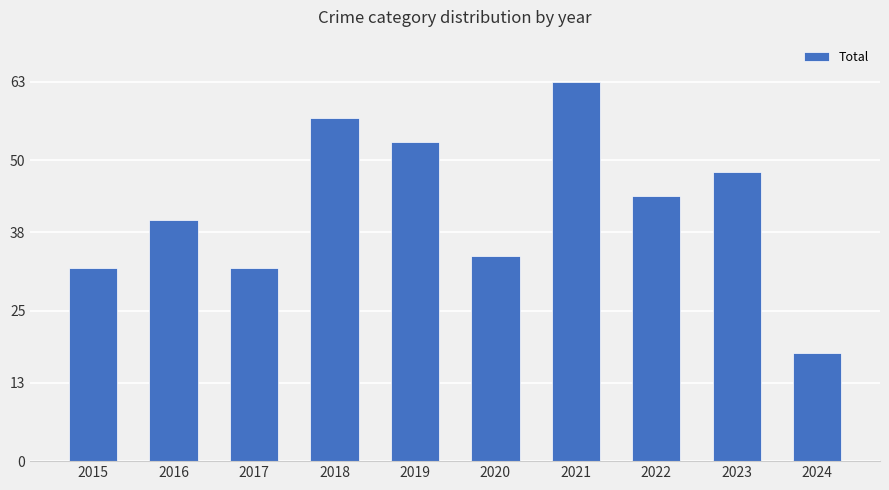

What is the average value?

42